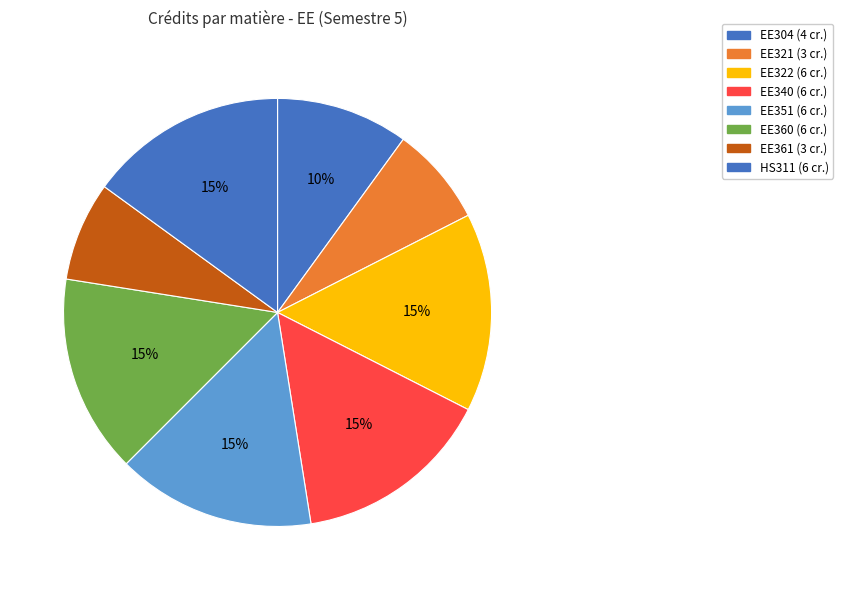

Count the number of slices in the pie.

8